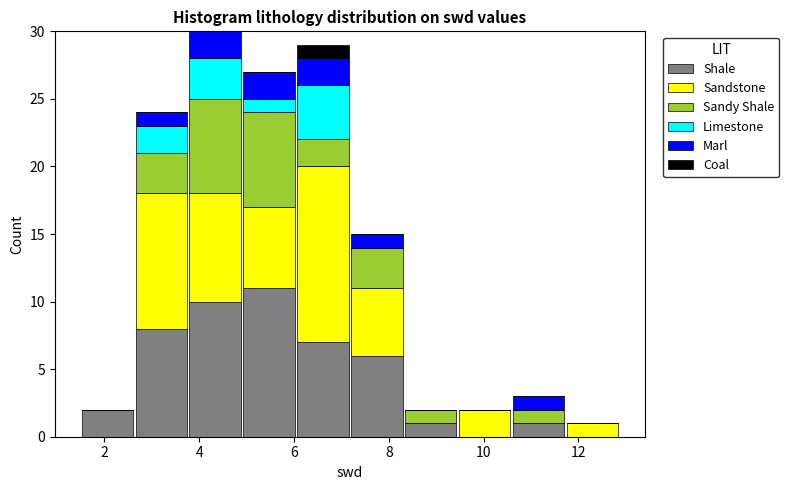

Reading left to right, list every stacked bar in this chart as the range it spans on the x-axis followed by its total height. Neither the bar edges nor the heights are printed on the chart, so give them approximately, as read against the axes.

1.4 to 2.6: 2
2.6 to 3.8: 24
3.8 to 5.0: 30
5.0 to 6.0: 27
6.0 to 7.2: 29
7.2 to 8.4: 15
8.4 to 9.4: 2
9.4 to 10.6: 2
10.6 to 11.8: 3
11.8 to 12.8: 1